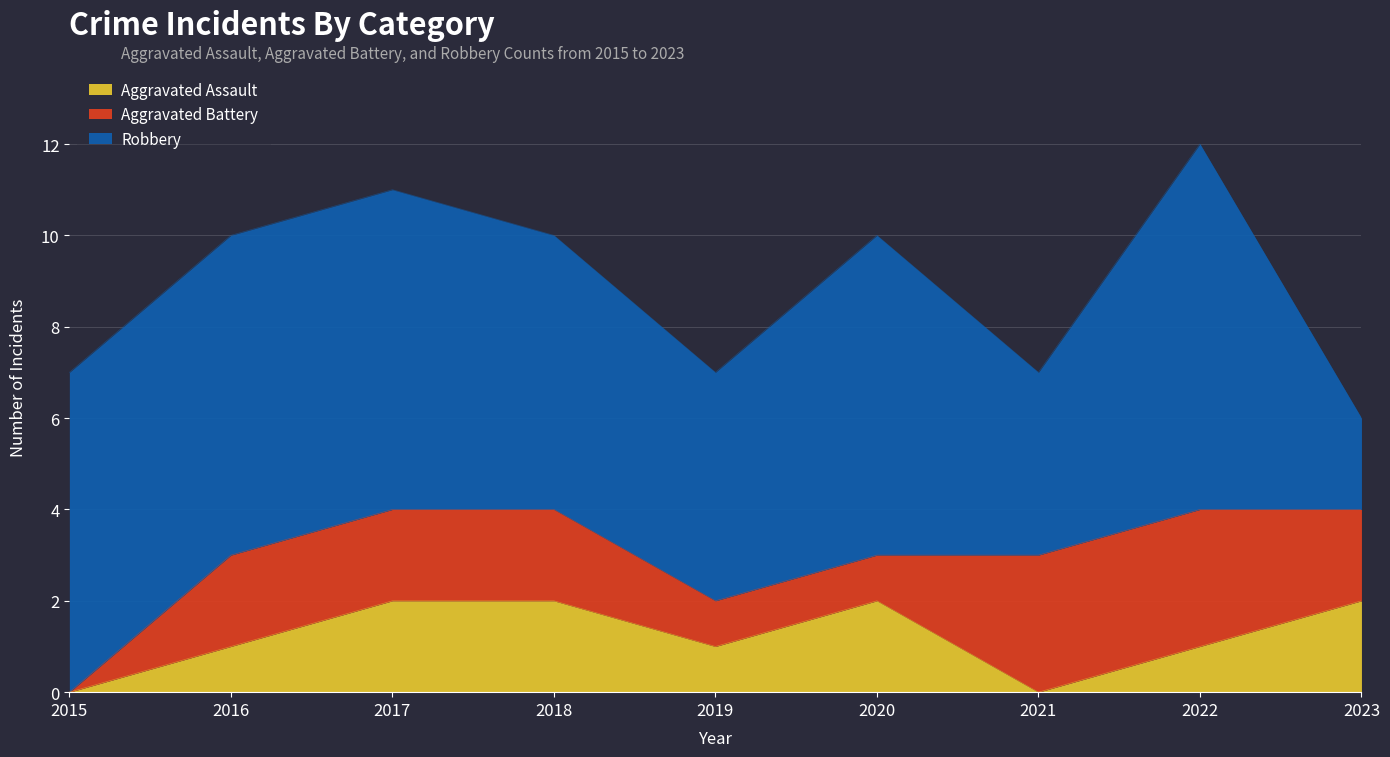

Reading left to right, what are all the values shown in this chart?

Aggravated Assault: 2015=0	2016=1	2017=2	2018=2	2019=1	2020=2	2021=0	2022=1	2023=2
Aggravated Battery: 2015=0	2016=2	2017=2	2018=2	2019=1	2020=1	2021=3	2022=3	2023=2
Robbery: 2015=7	2016=7	2017=7	2018=6	2019=5	2020=7	2021=4	2022=8	2023=2